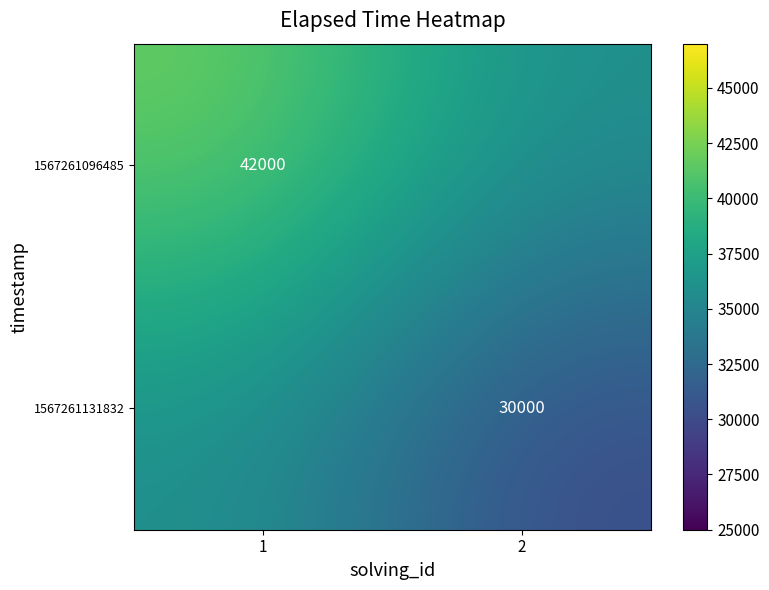

The value of 1567261131832 at 2 is 30000. True or false?

True